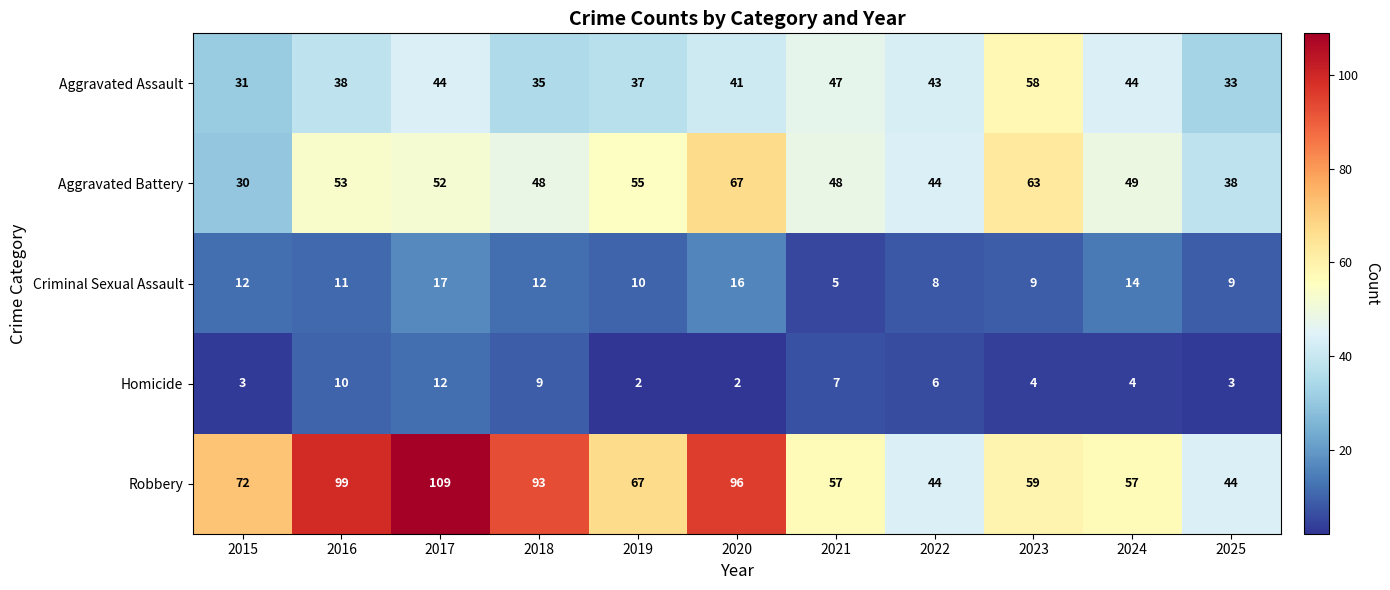

At 2018, list the series in order from largest to smallest.

Robbery, Aggravated Battery, Aggravated Assault, Criminal Sexual Assault, Homicide